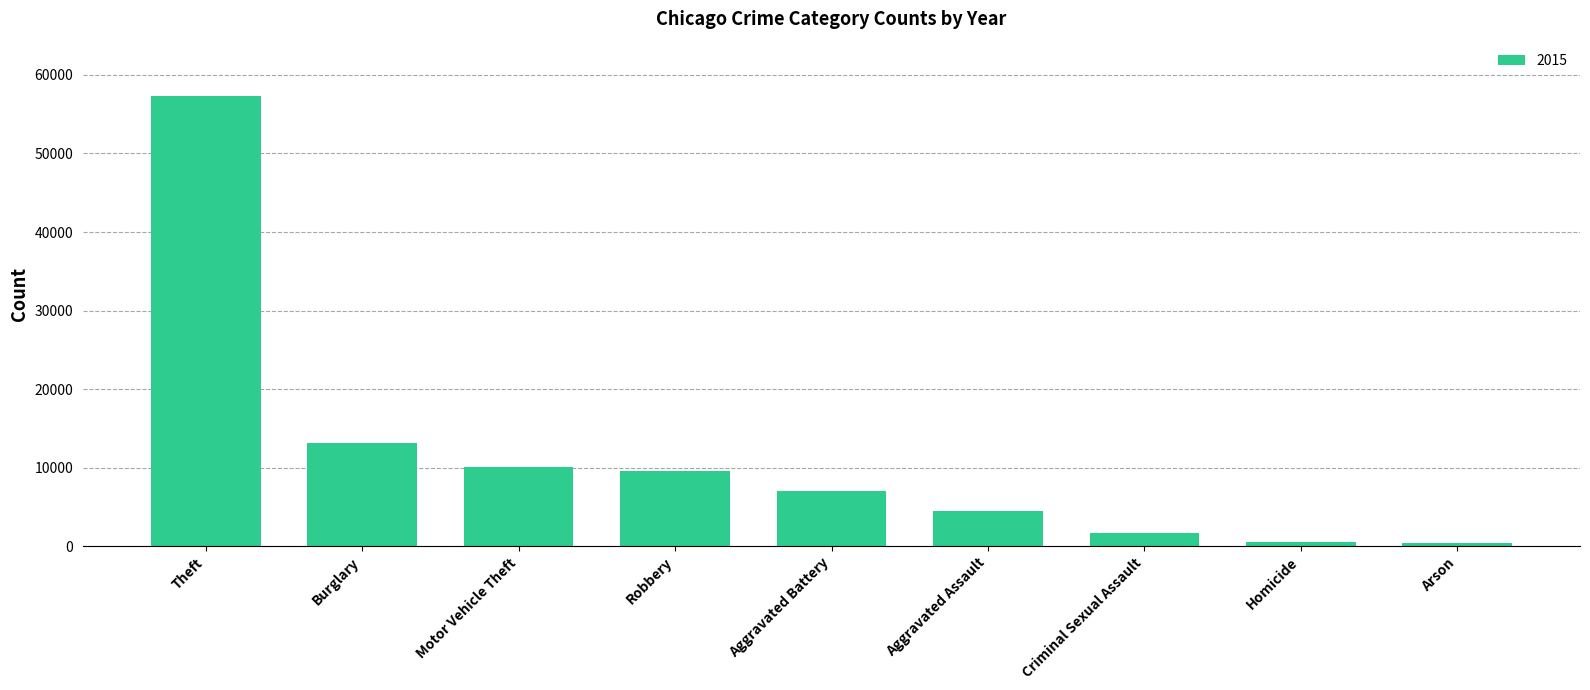

What is the difference between the second highest and minimum values?

12736